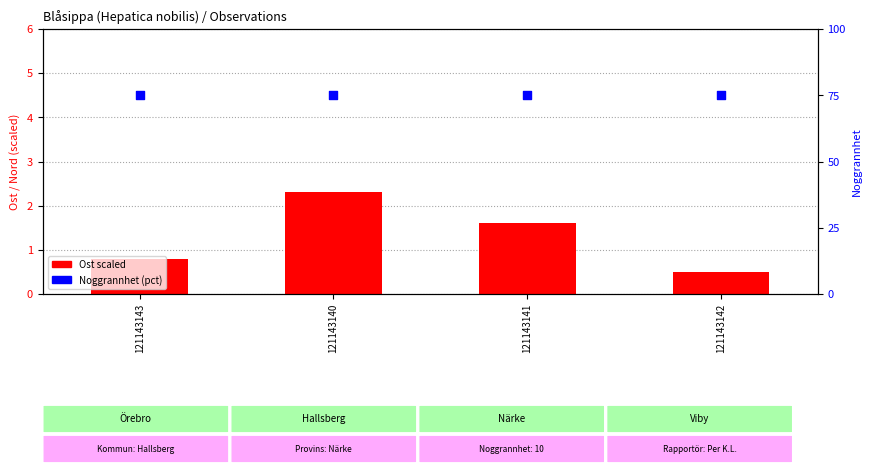

At how many categories does at least one series exceed 22?

4